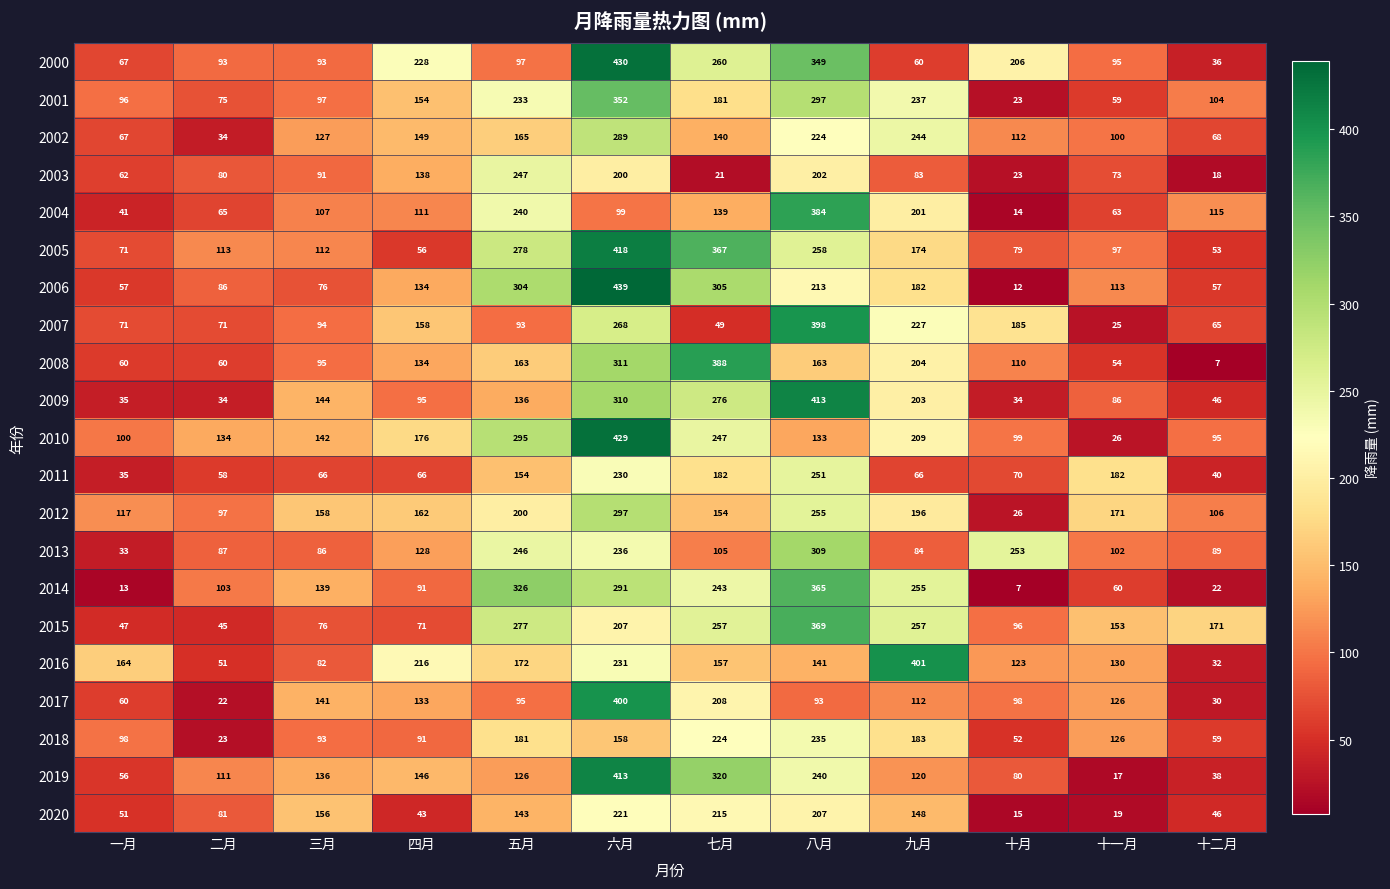

The 2015 series shows 440 at 九月. True or false?

False